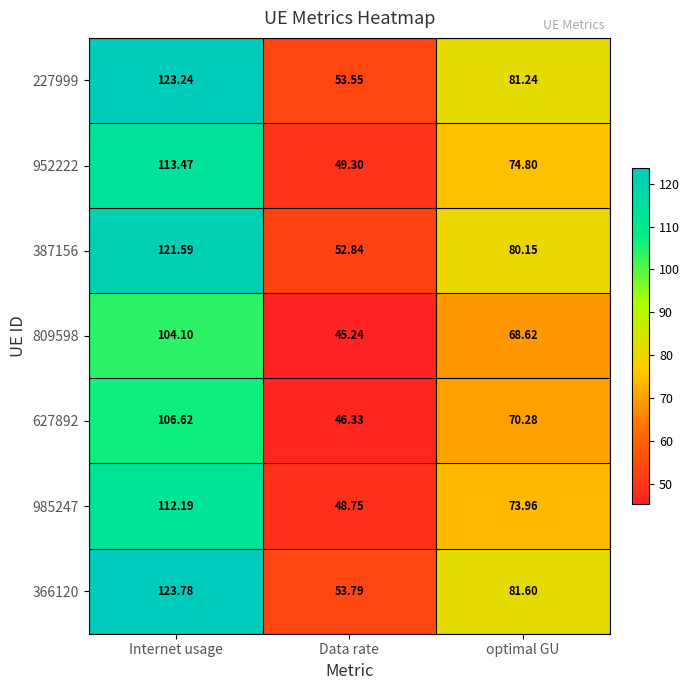

Where does the 985247 series first go above 73?

Internet usage